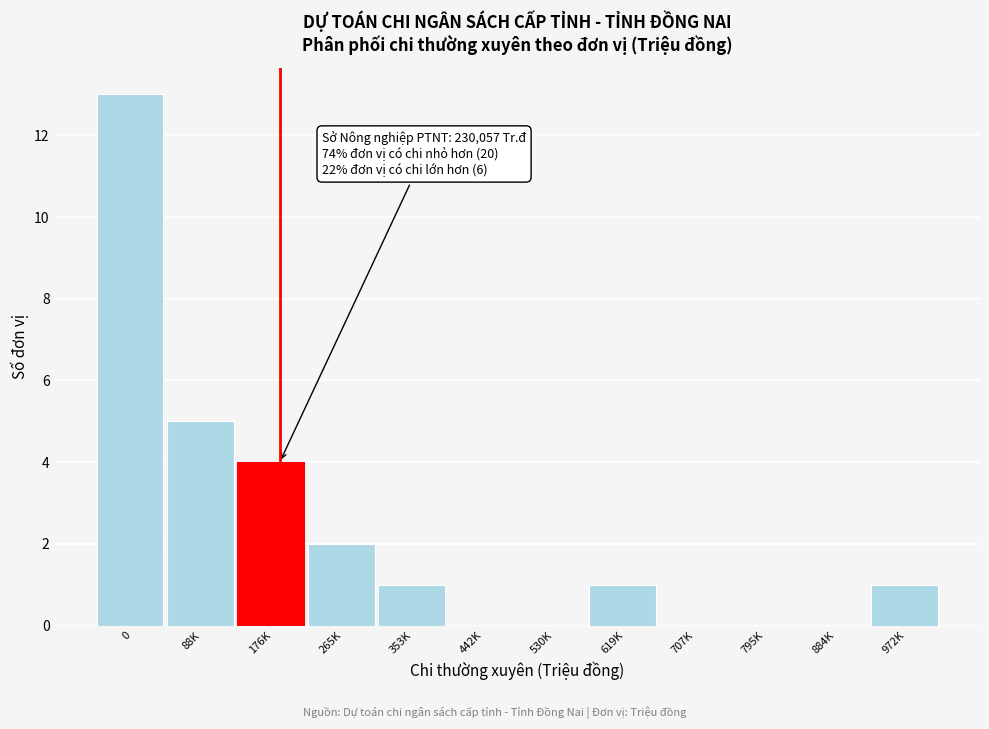

Reading left to right, extract all data points from this chart.

0=13	88K=5	176K=4	265K=2	353K=1	442K=0	530K=0	619K=1	707K=0	795K=0	884K=0	972K=1